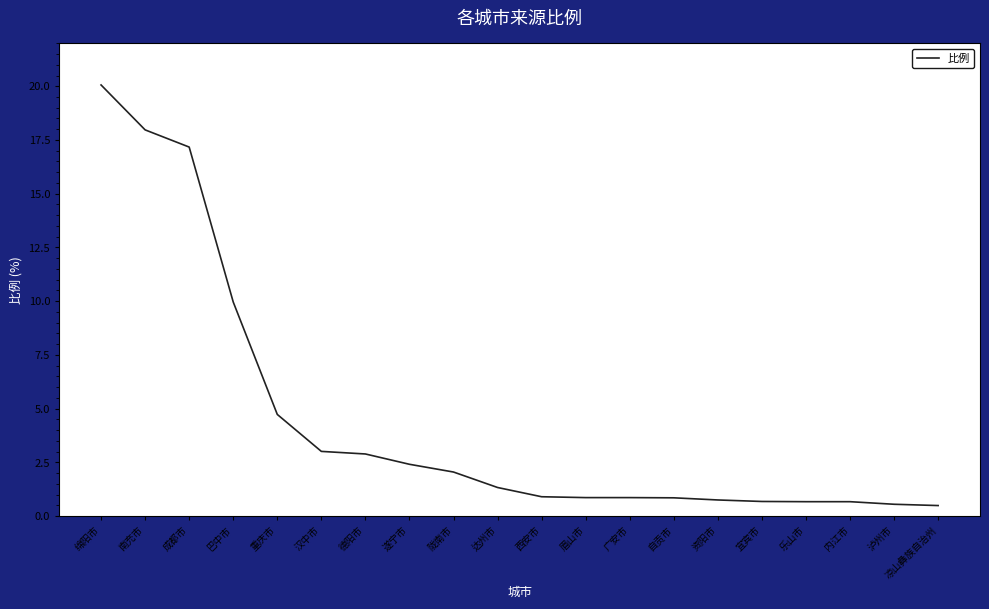

What is the minimum value shown in the chart?

0.5